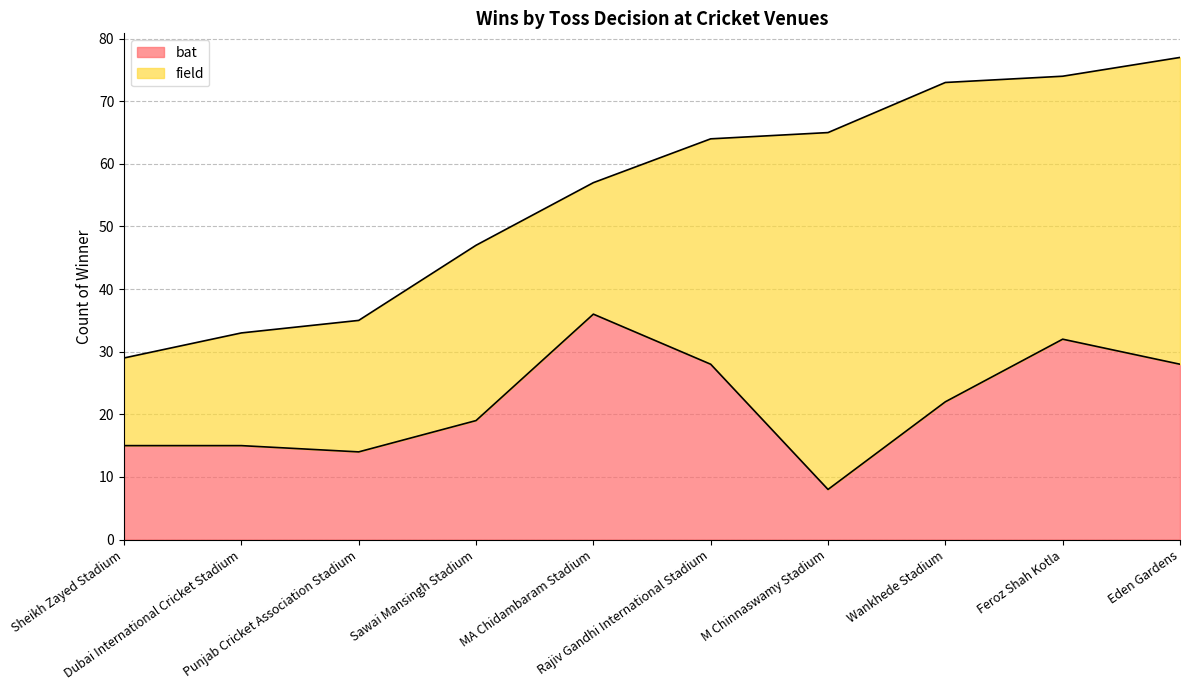

What is the label of the 10th point from the left?

Eden Gardens